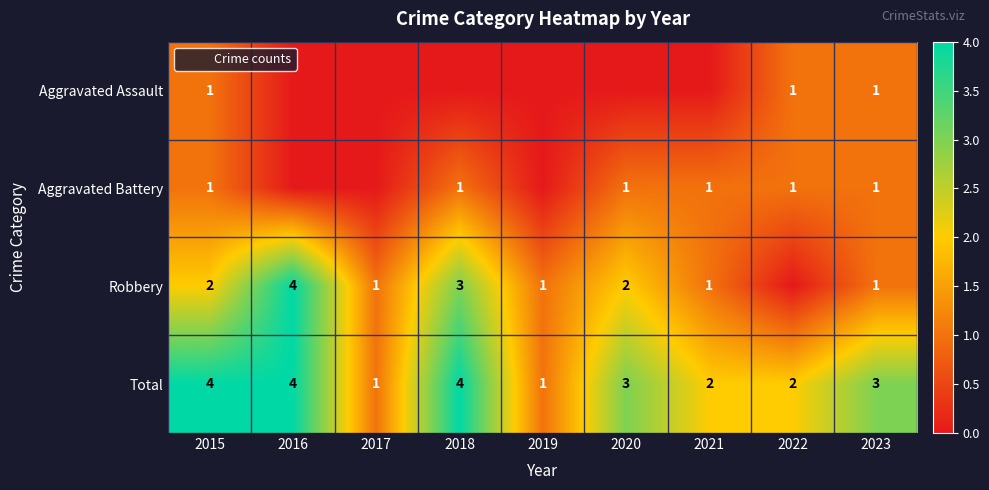

Between 2017 and 2015, which is larger?

2015